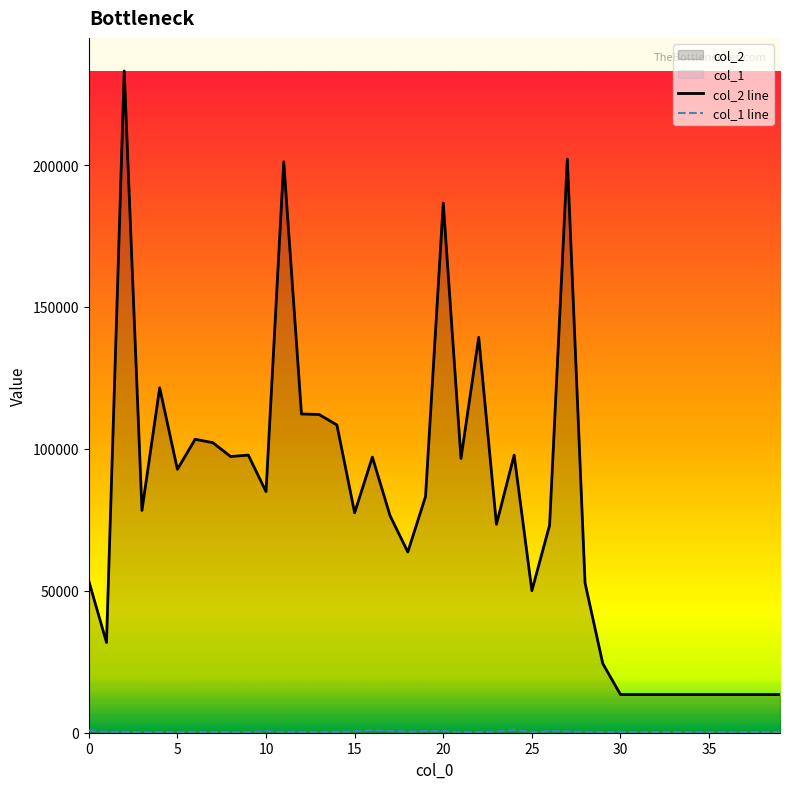

True or false: col_2 line and col_1 line intersect in this chart.

False